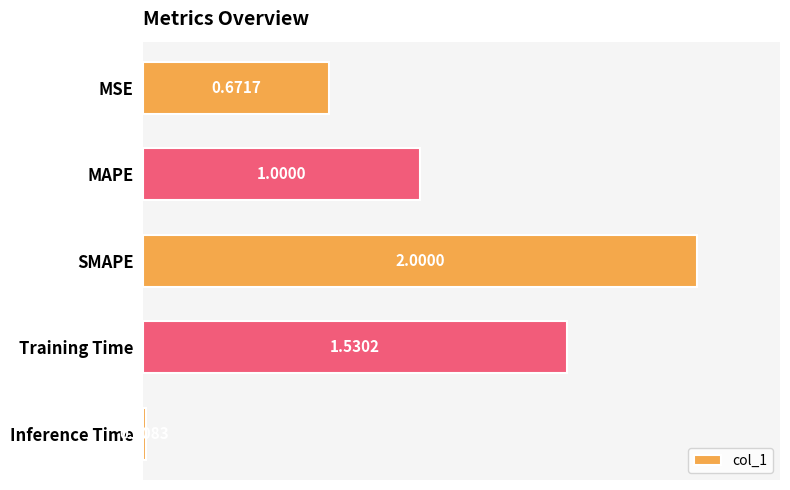

Where is the data nearest to the value 1?

MAPE